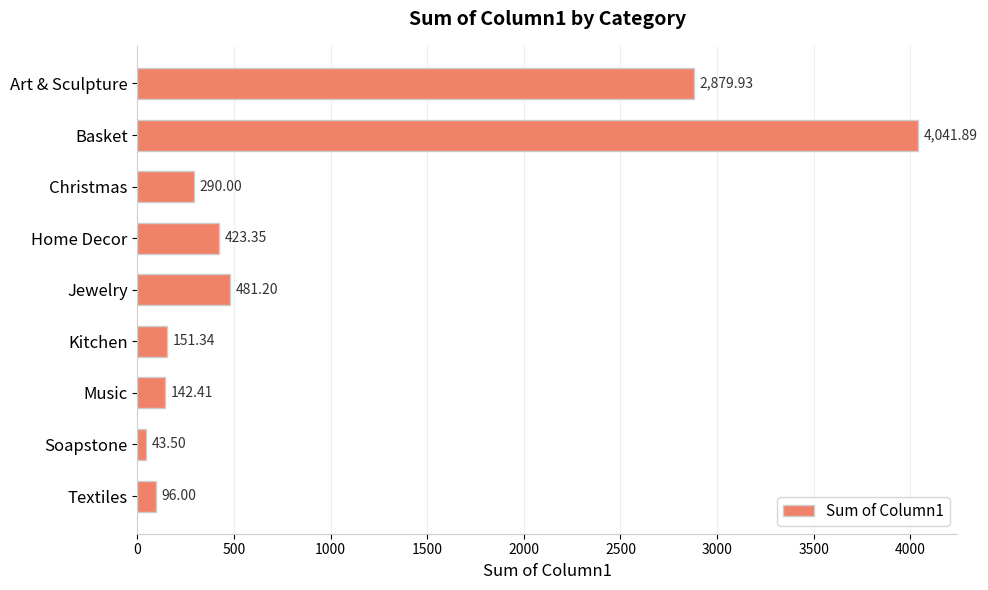

What is the label of the 2nd bar from the top?

Basket